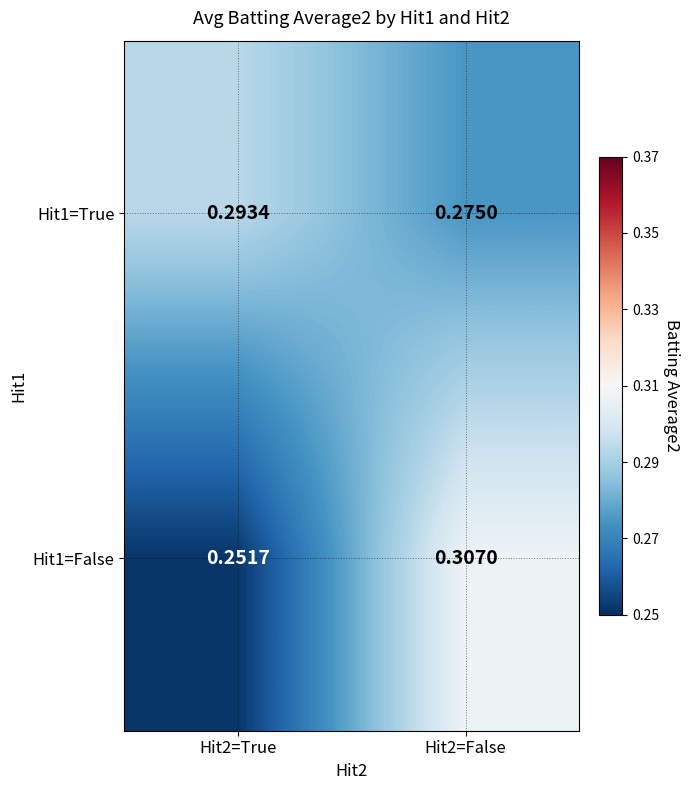

Is the value of Hit1=True at Hit2=True greater than the value of Hit1=False at Hit2=True?

Yes